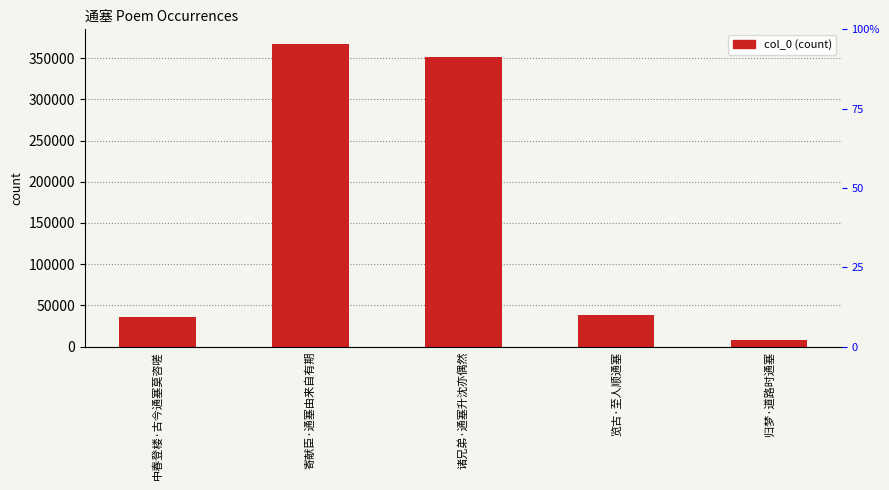

List the labels in order of value, largest first.

寄献臣·通塞由来自有期, 诸兄弟·通塞升沈亦偶然, 览古·至人顺通塞, 中春登楼·古今通塞莫咨嗟, 归梦·道路时通塞